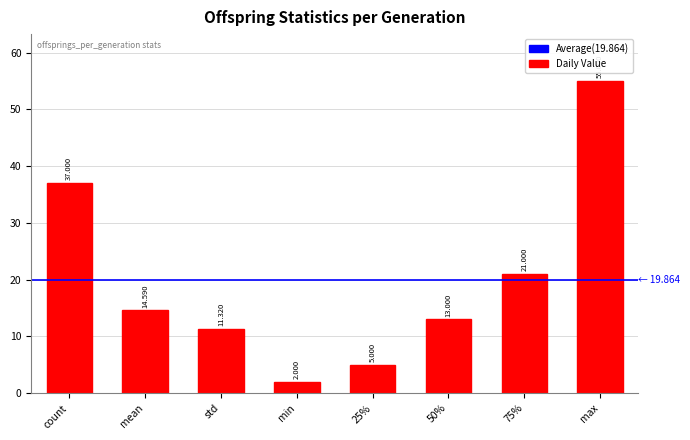

Rank the categories by value from highest to lowest.

max, count, 75%, mean, 50%, std, 25%, min